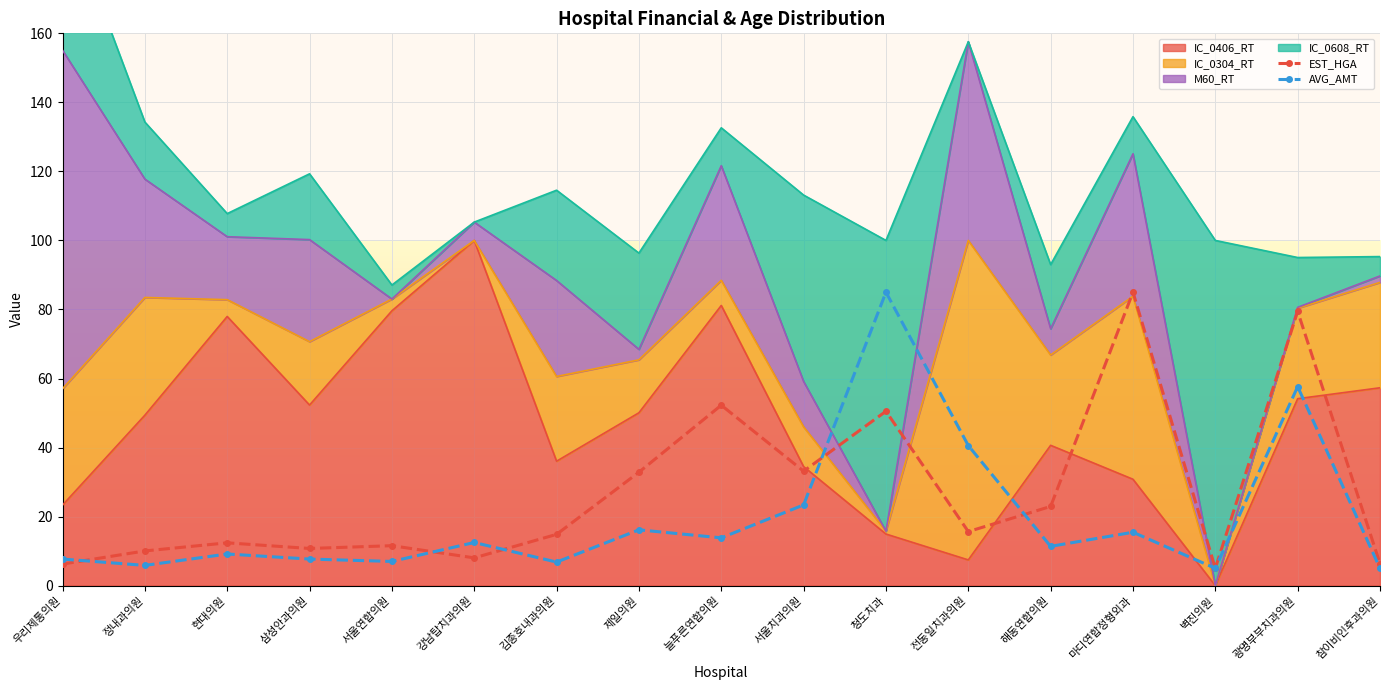

What is the sum of the EST_HGA values at 청도치과 and 늘푸른연합의원?

102.8